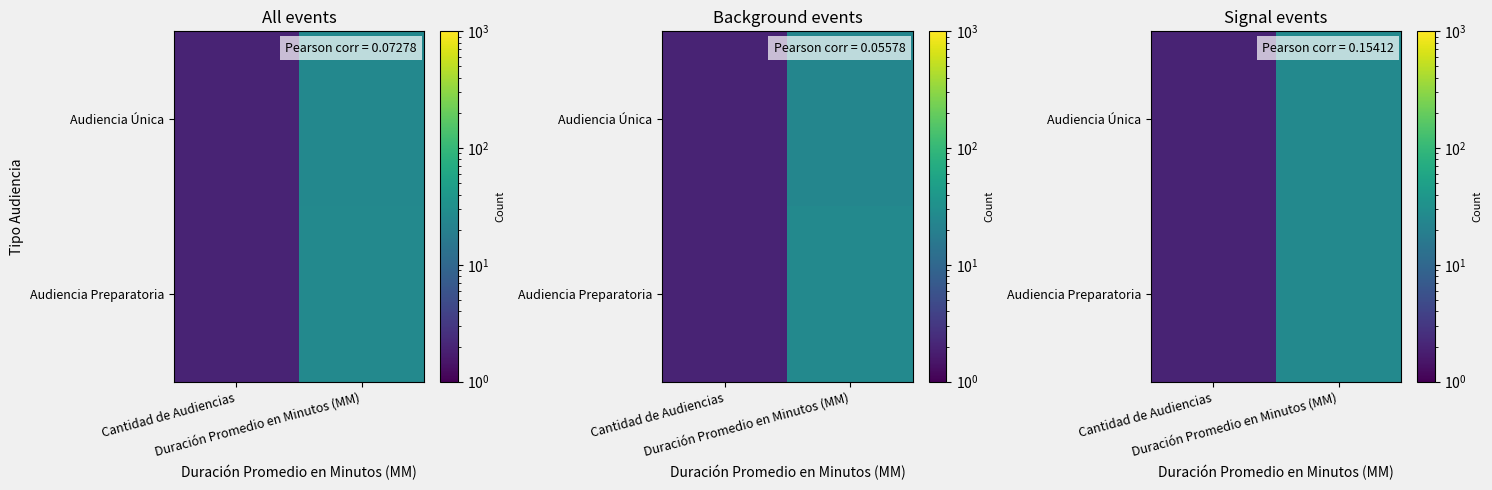

Rank the series at Cantidad de Audiencias from highest to lowest value.

Audiencia Única, Audiencia Preparatoria